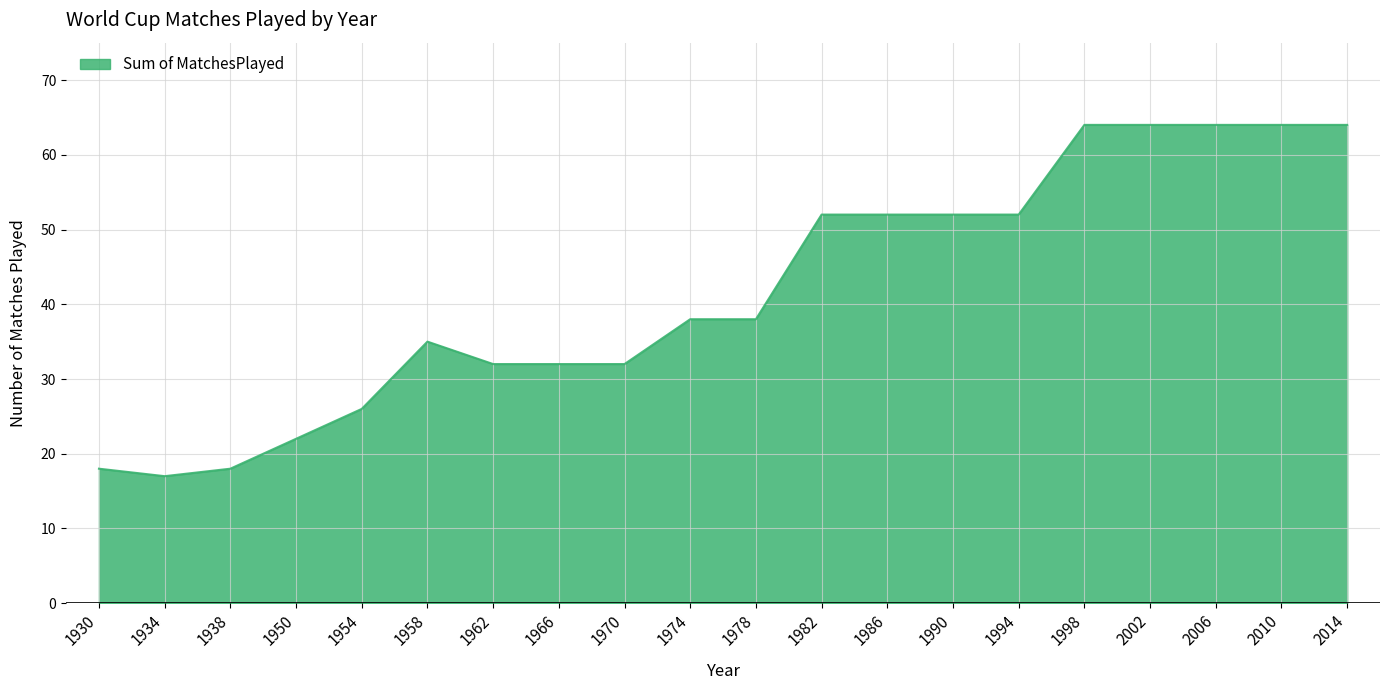

What is the difference between the maximum and minimum values?

47